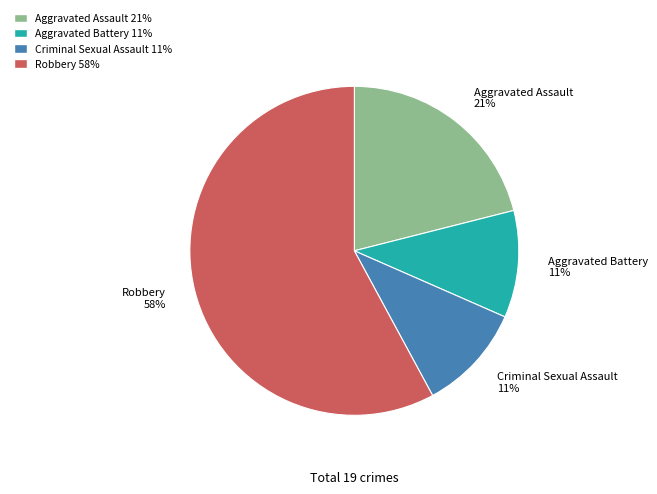

Do Aggravated Battery 11% and Criminal Sexual Assault 11% together represent more than half of the pie?

No